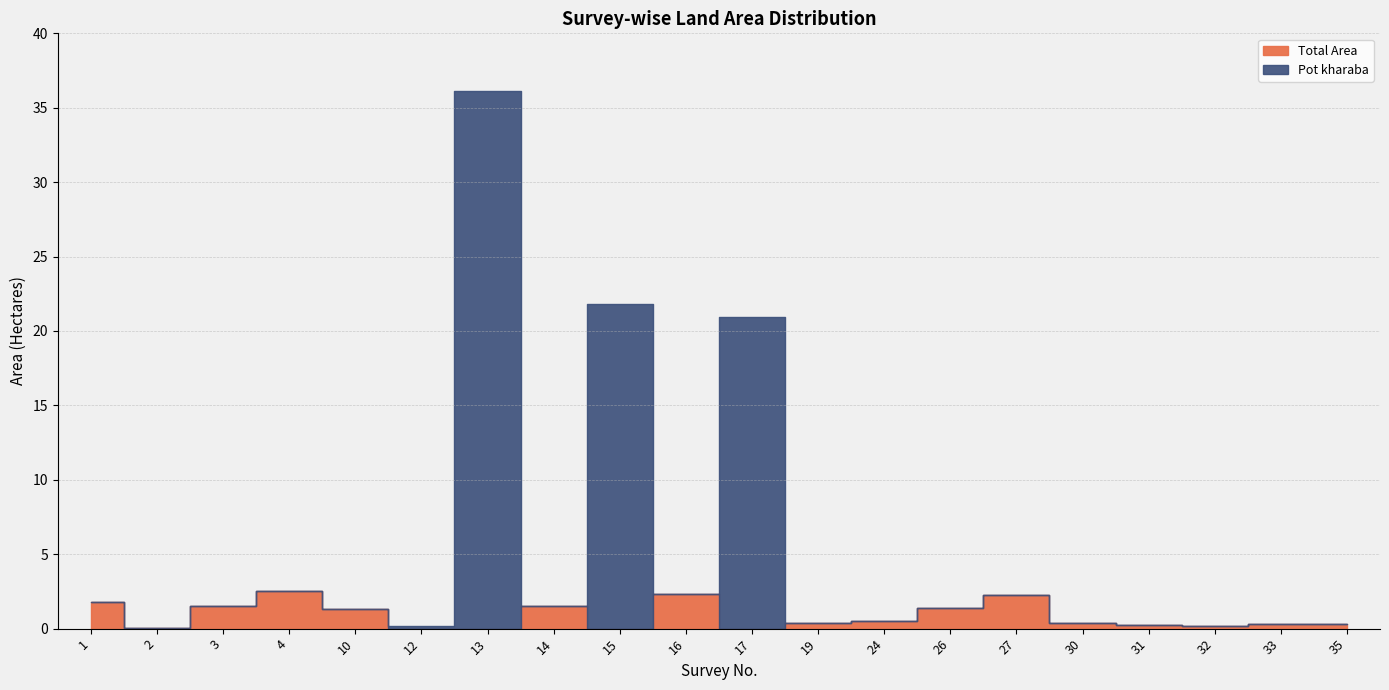

What is the sum of all Total Area values?

17.1